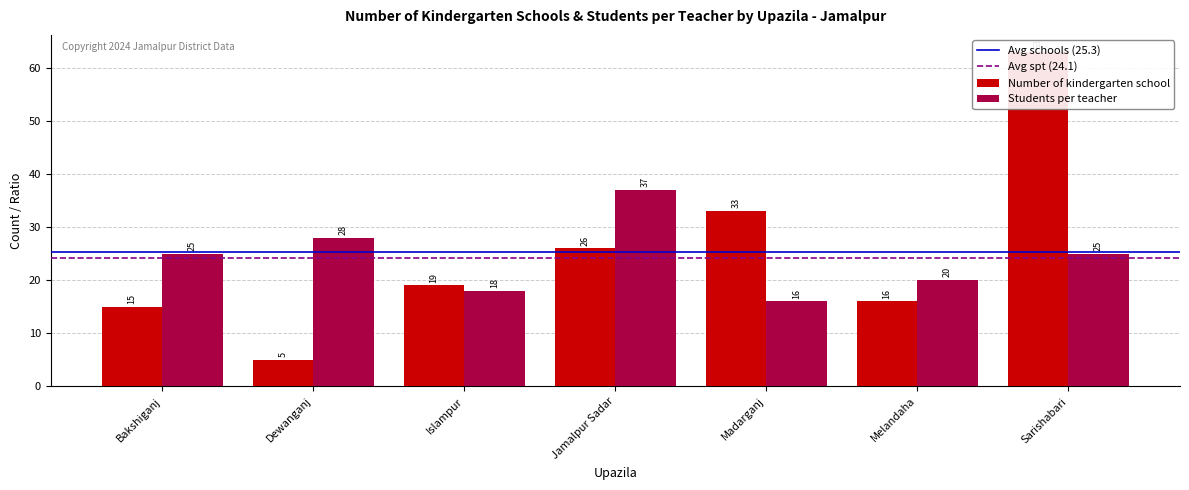

Reading left to right, transcribe all the data shown in this chart.

Number of kindergarten school: Bakshiganj=15	Dewanganj=5	Islampur=19	Jamalpur Sadar=26	Madarganj=33	Melandaha=16	Sarishabari=63
Students per teacher: Bakshiganj=25	Dewanganj=28	Islampur=18	Jamalpur Sadar=37	Madarganj=16	Melandaha=20	Sarishabari=25